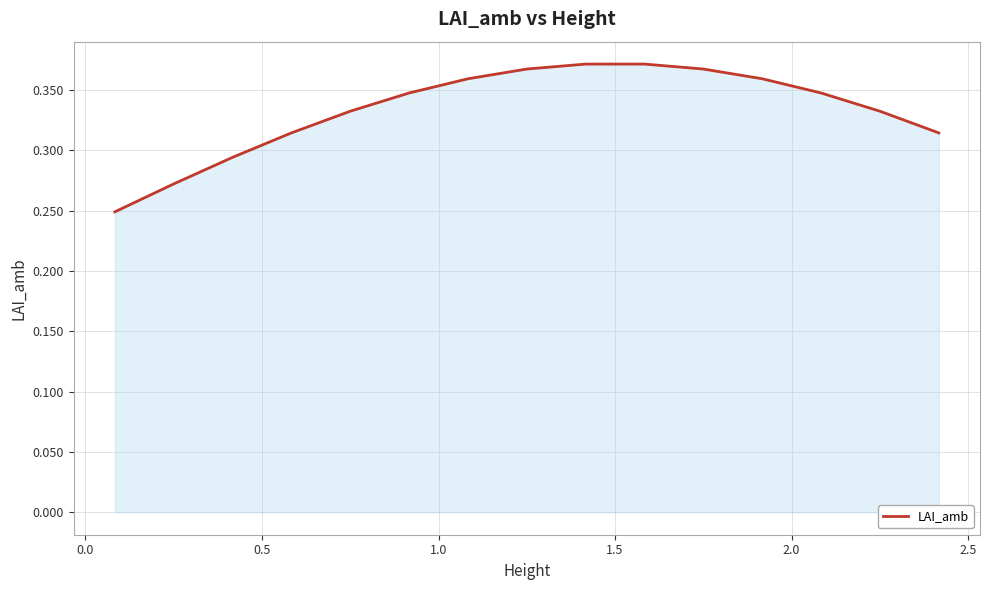

How many lines are shown in the chart?

1